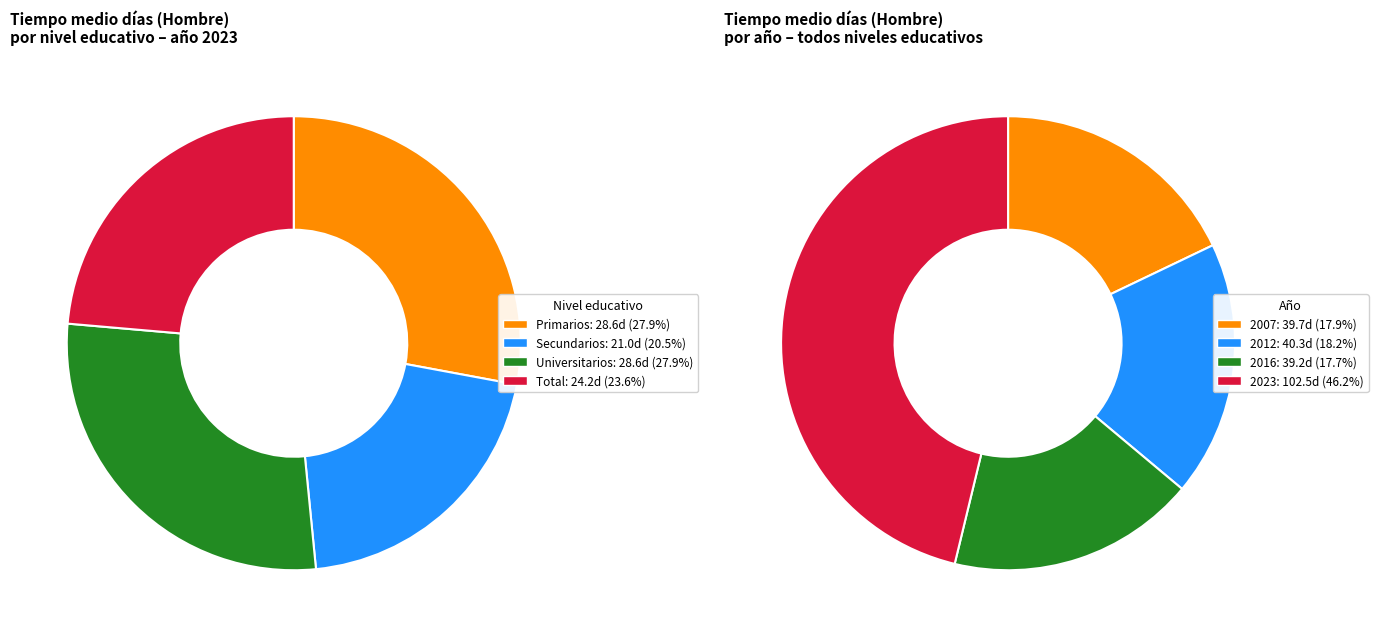

What is the largest slice in the pie chart?

Universitarios